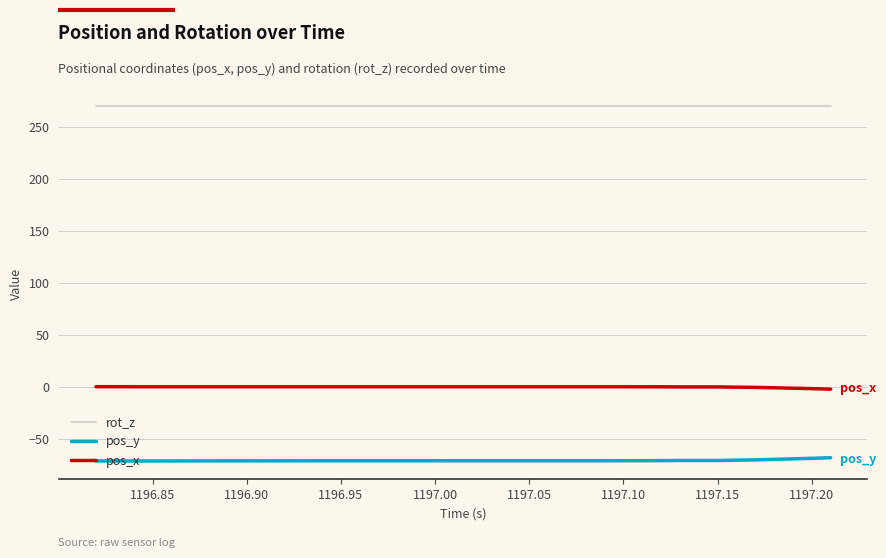

True or false: pos_x and pos_y cross at least once.

False